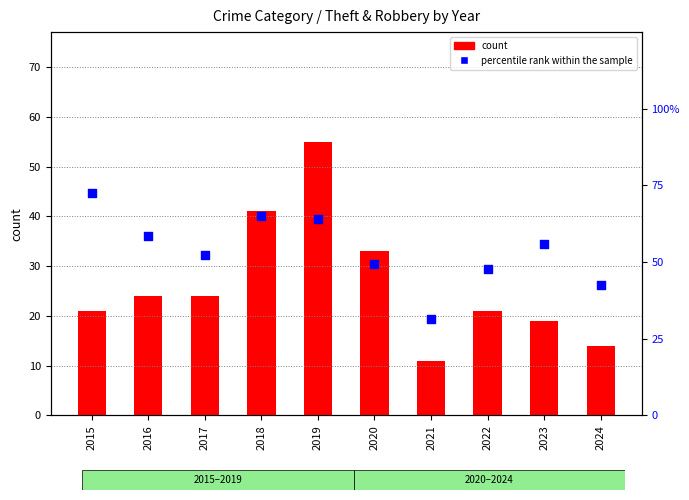

Is the value of count at 2024 greater than the value of percentile rank within the sample at 2022?

No